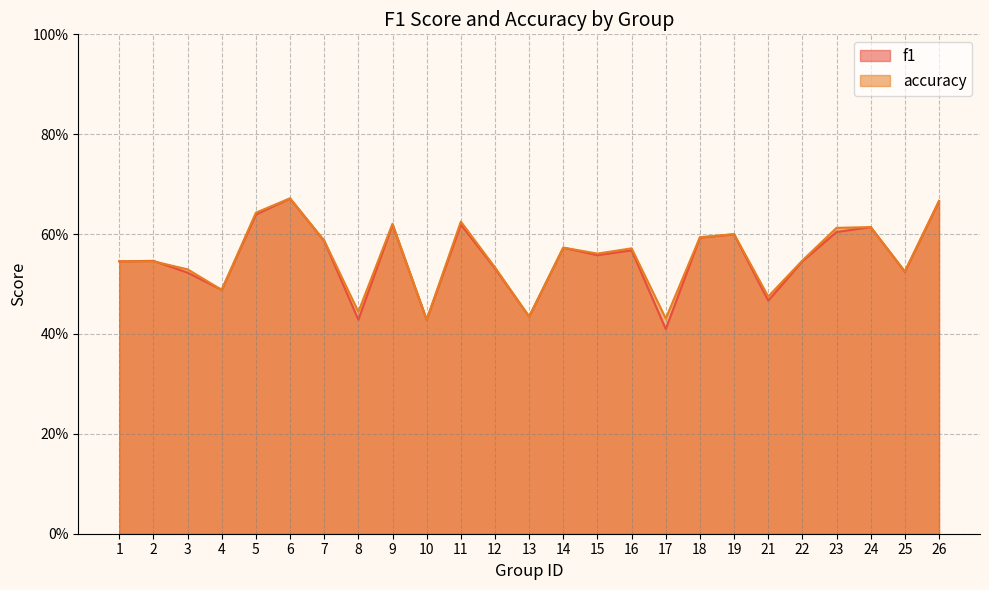

Reading left to right, list all the values displayed in this chart.

f1: 1=0.5	2=0.5	3=0.5	4=0.5	5=0.6	6=0.7	7=0.6	8=0.4	9=0.6	10=0.4	11=0.6	12=0.5	13=0.4	14=0.6	15=0.6	16=0.6	17=0.4	18=0.6	19=0.6	21=0.5	22=0.5	23=0.6	24=0.6	25=0.5	26=0.7
accuracy: 1=0.5	2=0.5	3=0.5	4=0.5	5=0.6	6=0.7	7=0.6	8=0.4	9=0.6	10=0.4	11=0.6	12=0.5	13=0.4	14=0.6	15=0.6	16=0.6	17=0.4	18=0.6	19=0.6	21=0.5	22=0.5	23=0.6	24=0.6	25=0.5	26=0.7